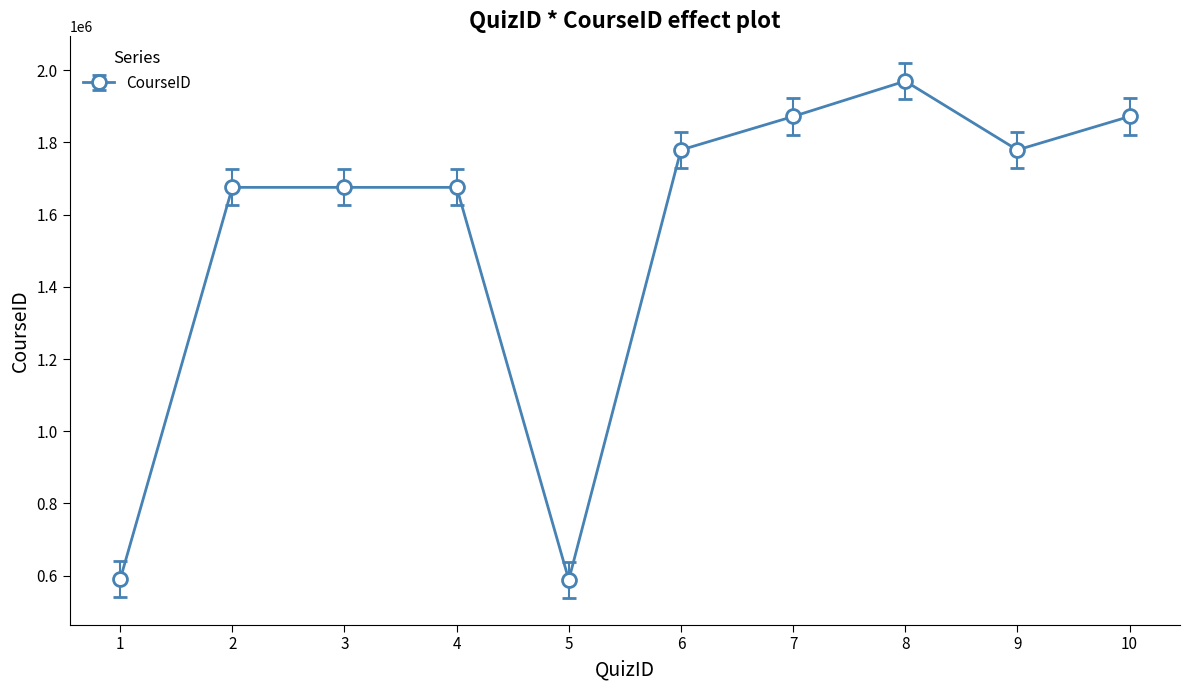

What is the maximum value shown in the chart?

1969959